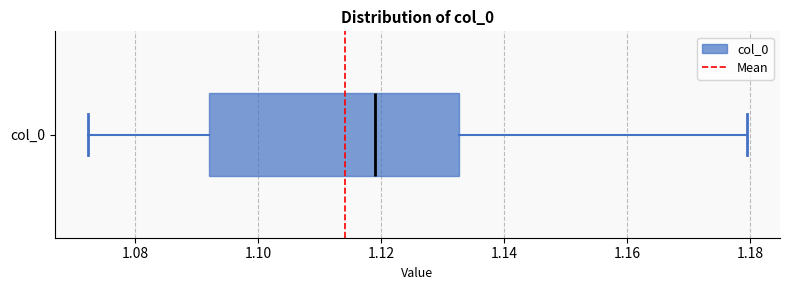

Where does the right whisker of the box for col_0 end on the x-axis? The values are not printed on the chart, so give them approximately, as read against the axis.

1.180